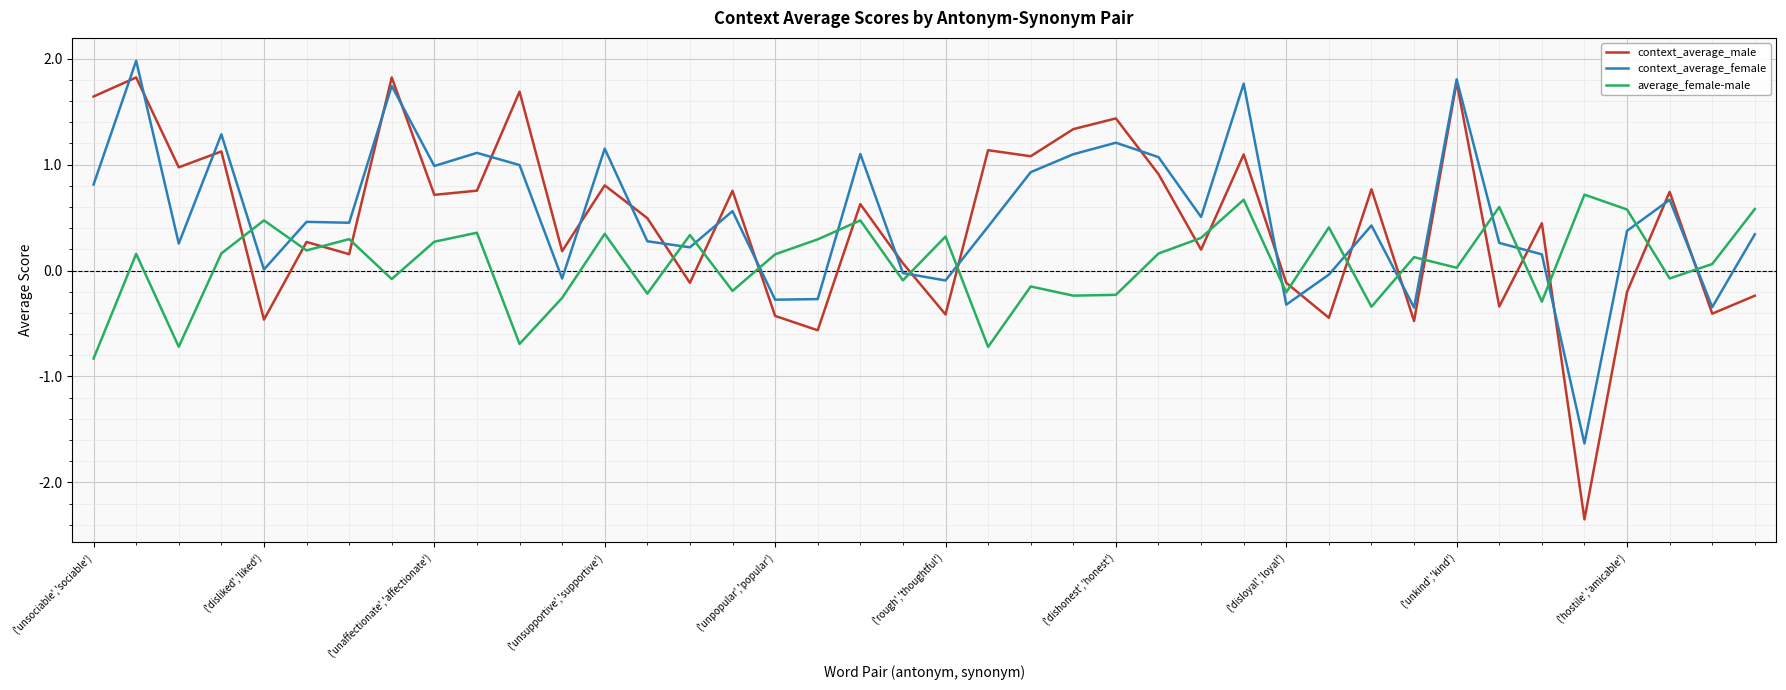

What is the greatest value displayed?

2.0